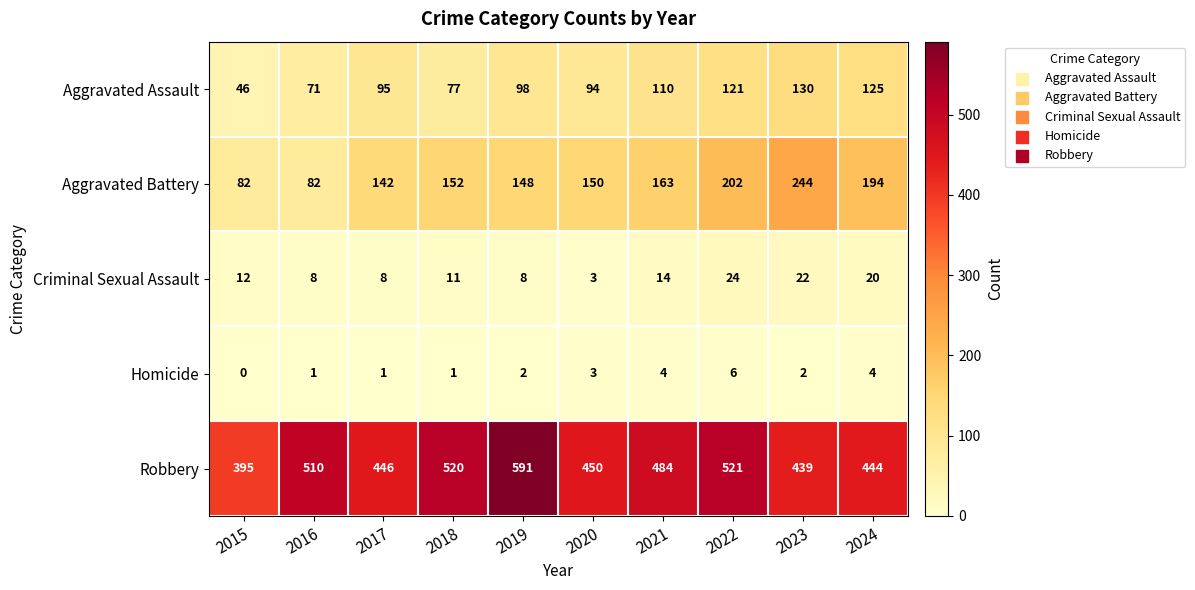

What value does the Robbery series have at 2017, to the nearest 50?

450